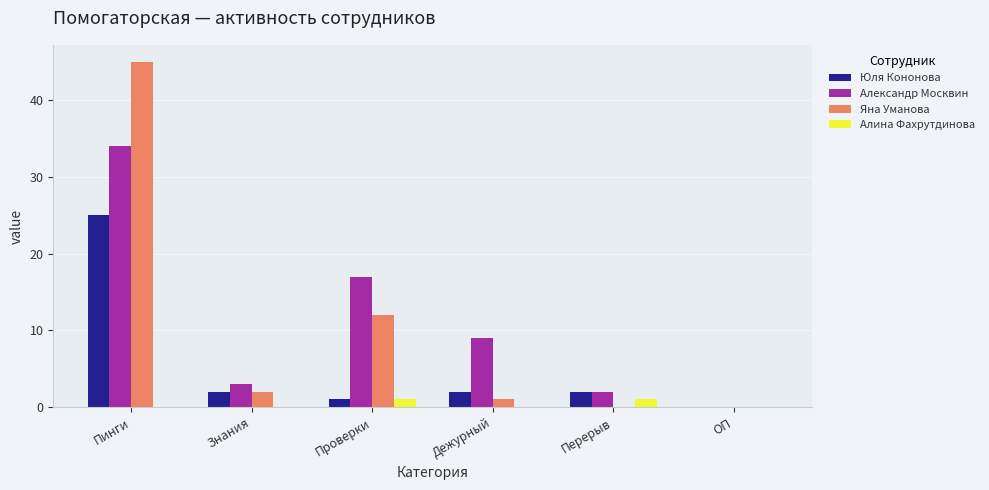

Reading left to right, what are all the values shown in this chart?

Юля Кононова: 25	2	1	2	2	0
Александр Москвин: 34	3	17	9	2	0
Яна Уманова: 45	2	12	1	0	0
Алина Фахрутдинова: 0	0	1	0	1	0